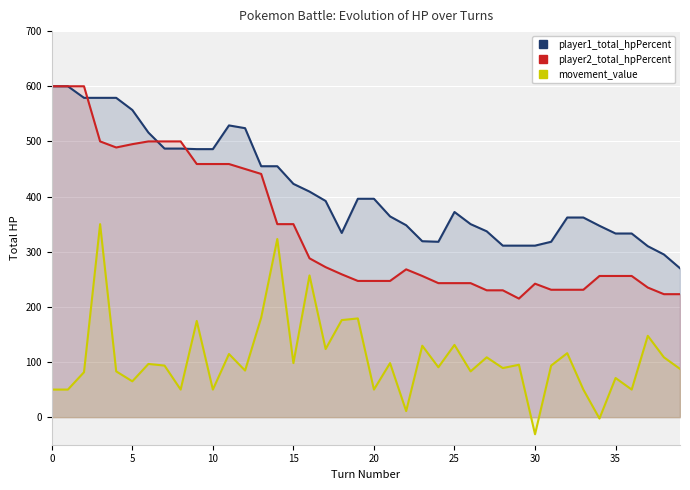

How many distinct data groups are displayed?

3